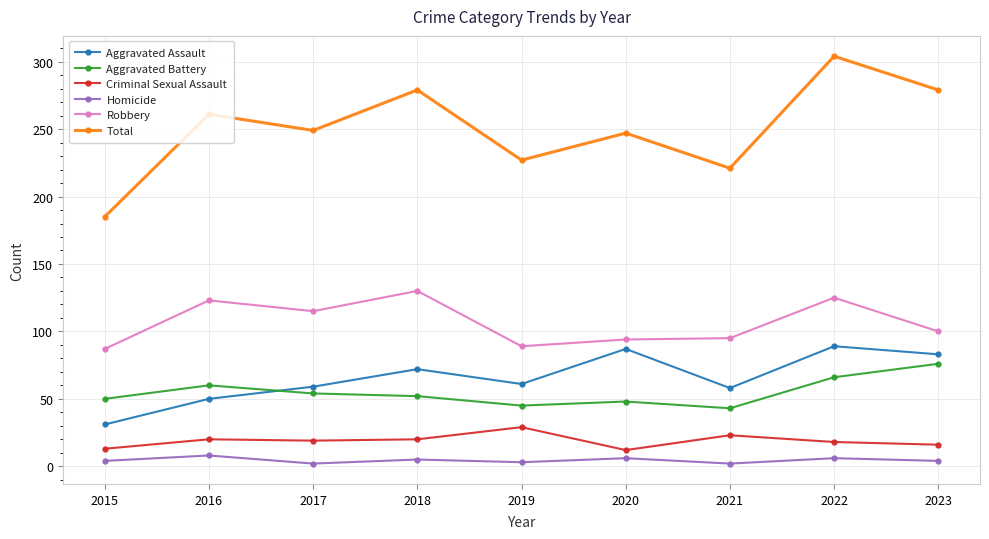

What is the difference between the maximum and second lowest values in the Total series?

83